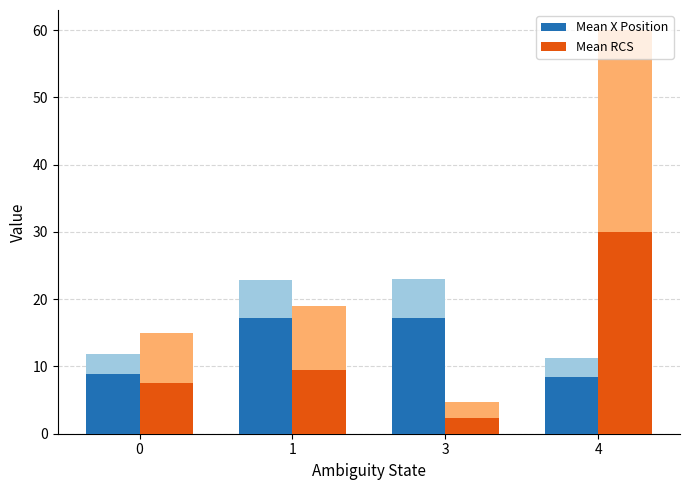

Between 0 and 4, which series saw the biggest shift?

Mean RCS